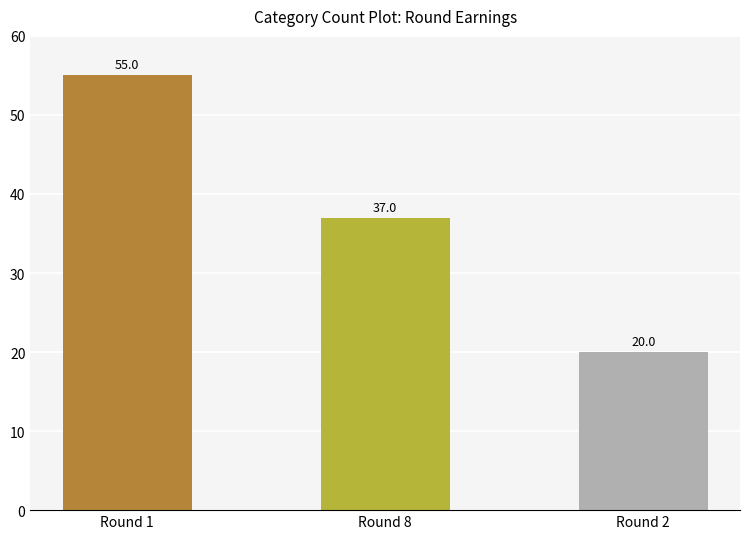

What is the difference between the maximum and minimum values?

35